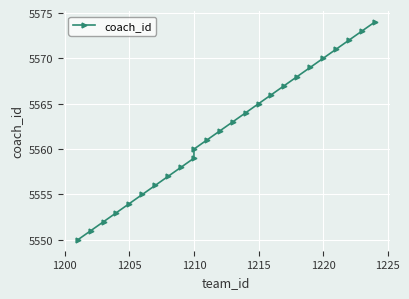

Reading left to right, extract all data points from this chart.

5550	5551	5552	5553	5554	5555	5556	5557	5558	5559	5560	5561	5562	5563	5564	5565	5566	5567	5568	5569	5570	5571	5572	5573	5574